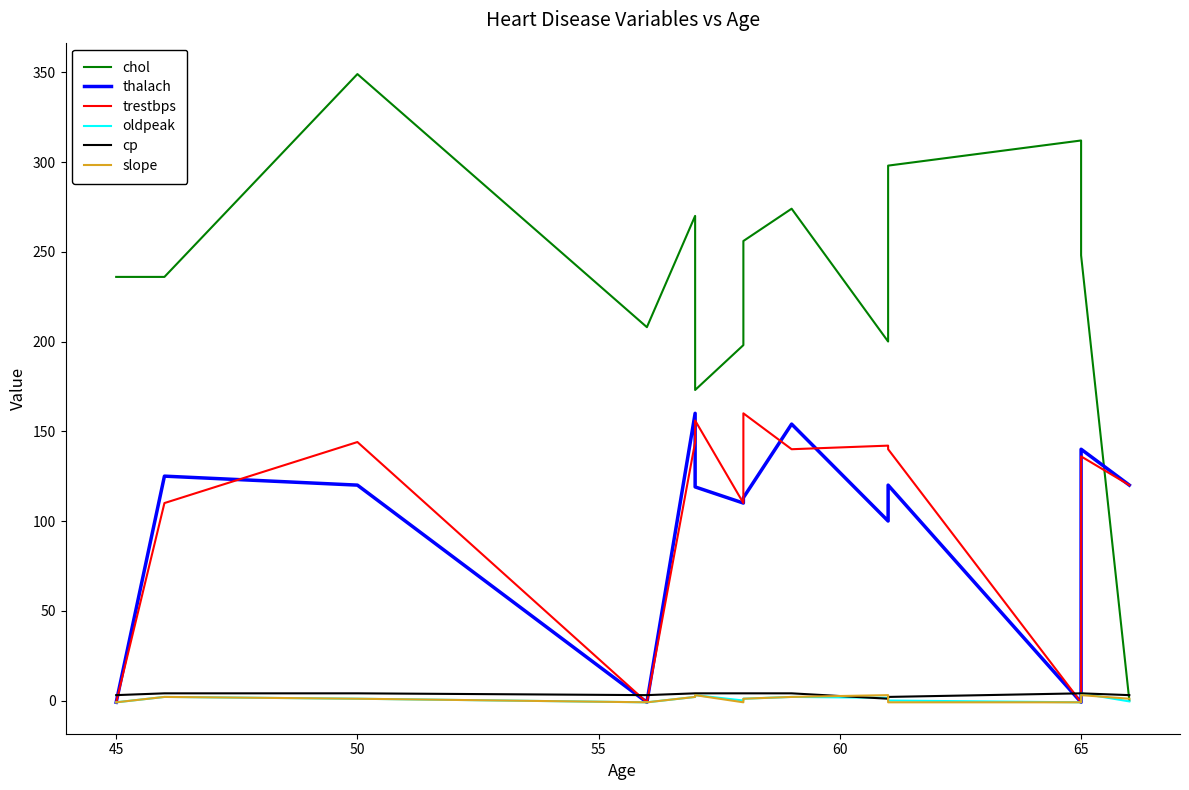

How many interior local valleys does the trestbps series have?

4